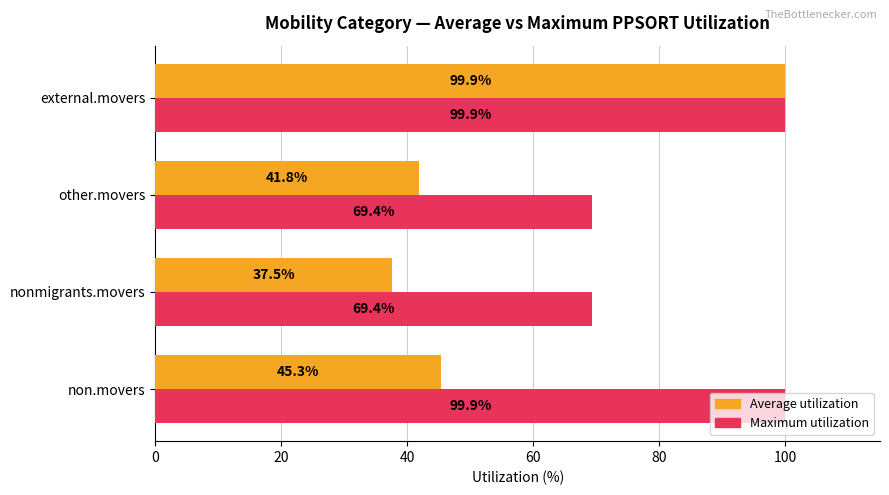

What is the average value of the Average utilization series?

56.1